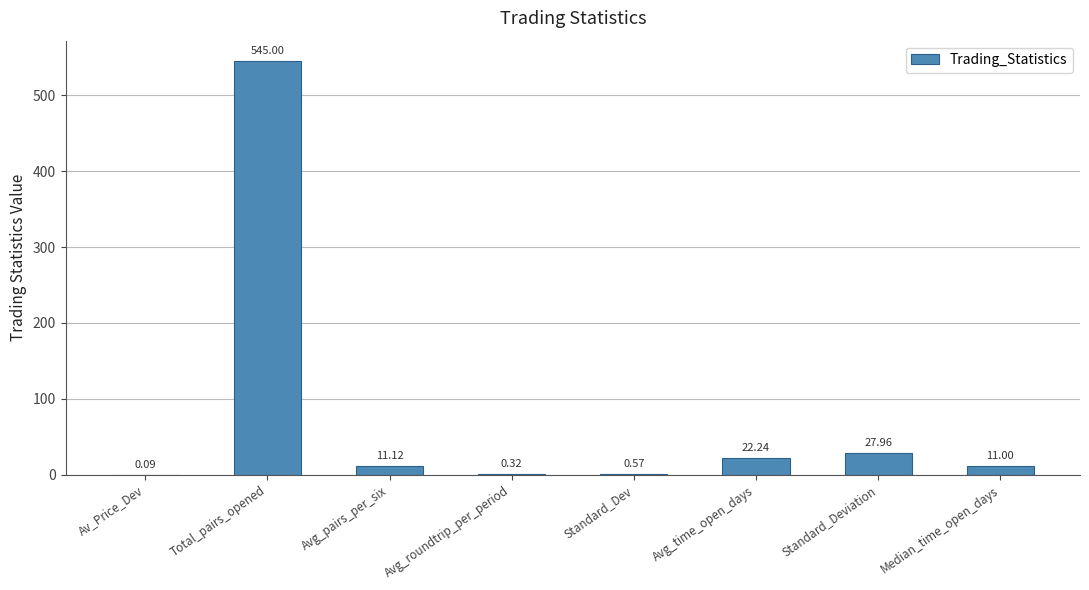

Between Standard_Deviation and Avg_time_open_days, which is larger?

Standard_Deviation